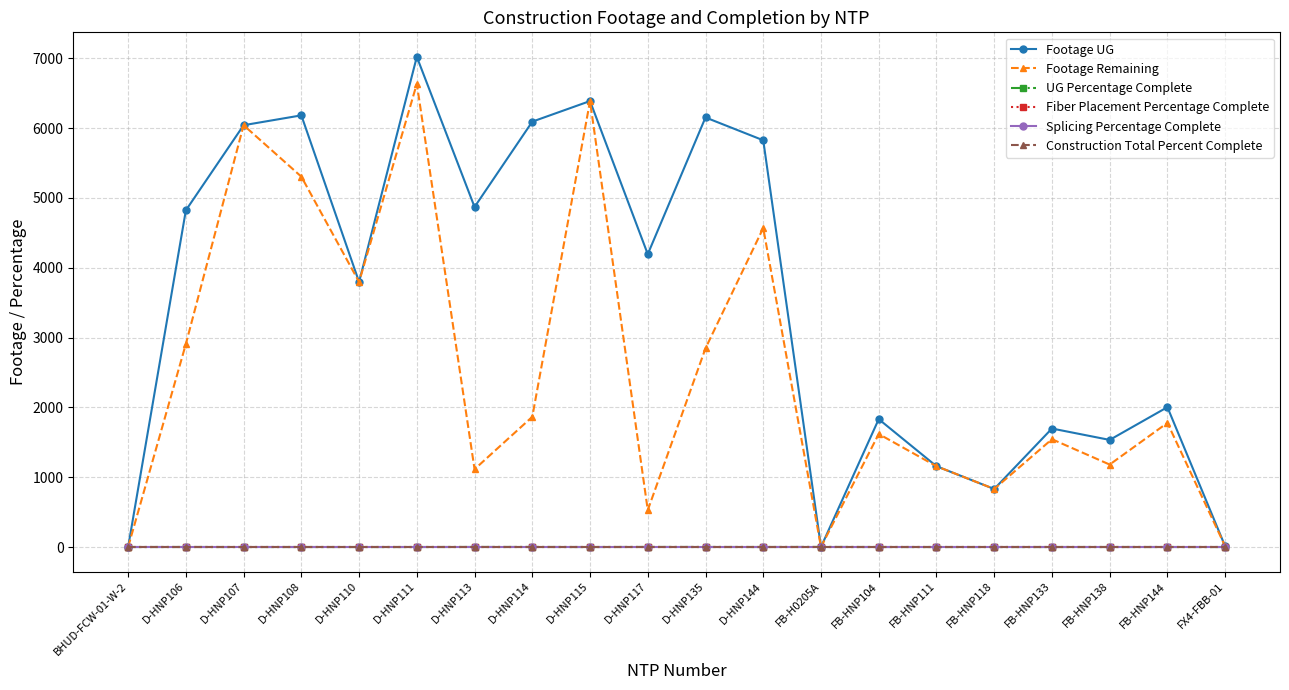

True or false: Construction Total Percent Complete and Footage Remaining cross at least once.

False